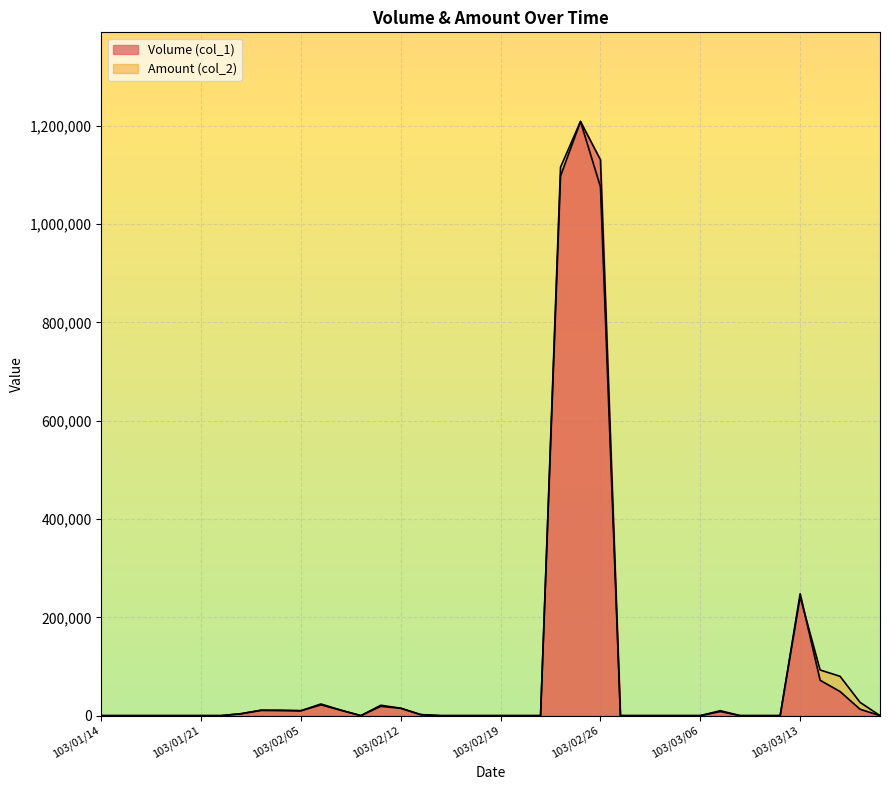

What is the average value of the Volume (col_1) series?

98375.0